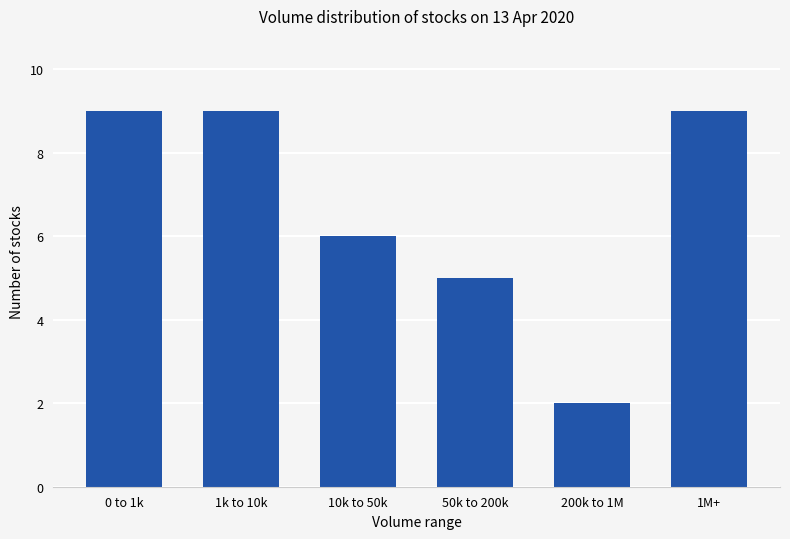

Approximately how many times larger is the value at 1k to 10k compared to 10k to 50k?

1.5